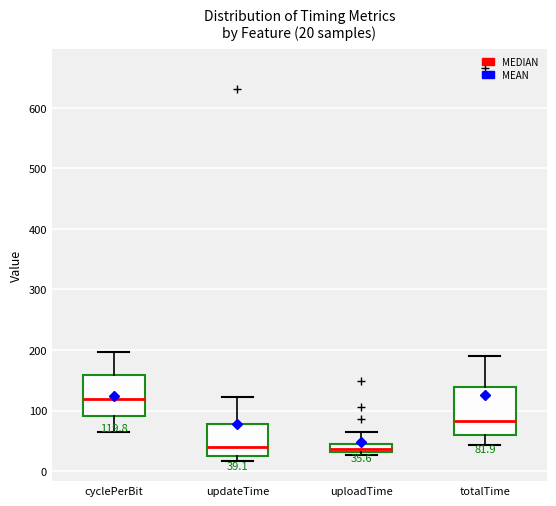

Which box is the tallest, from its lower edge to its upper edge?

totalTime